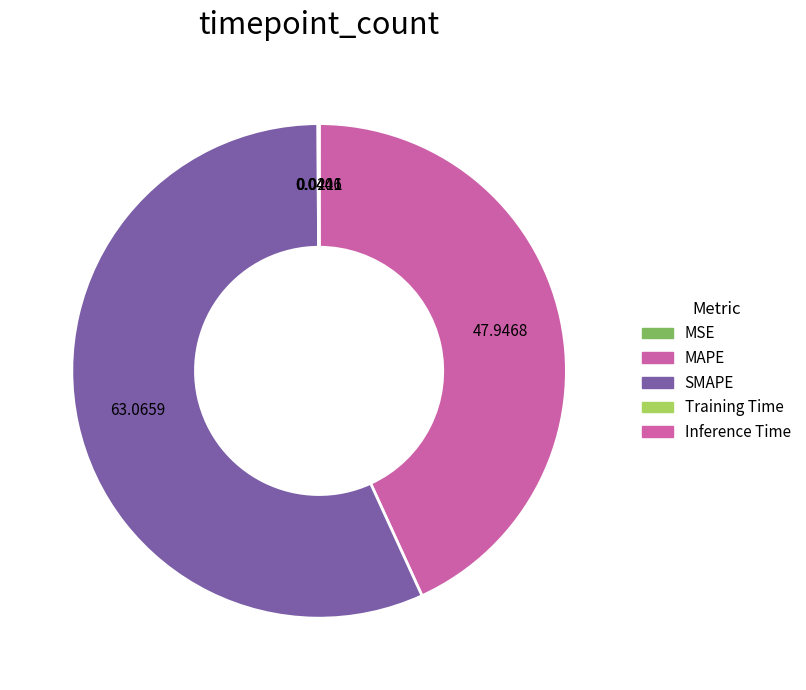

Is MSE the majority of the pie?

No